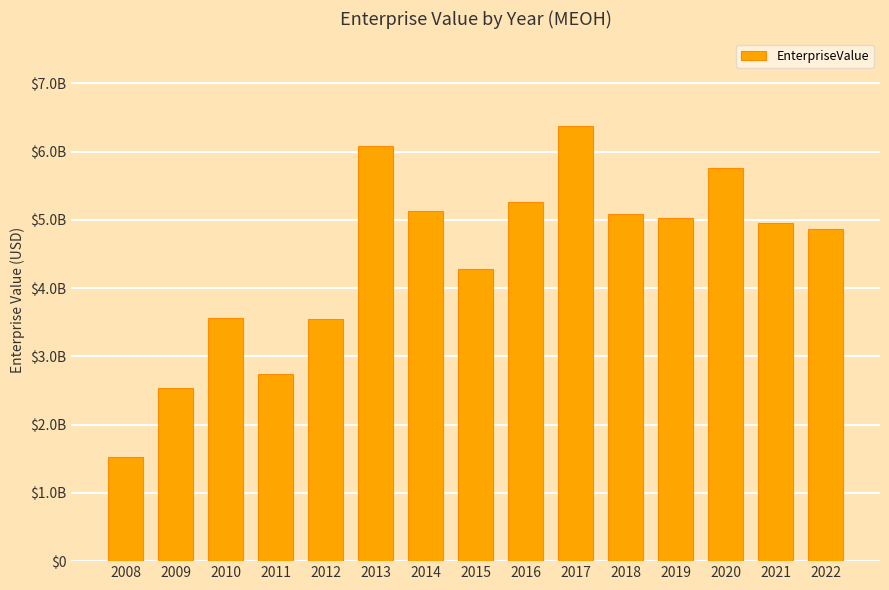

True or false: the data shows 4950571116.9 at 2021.

True